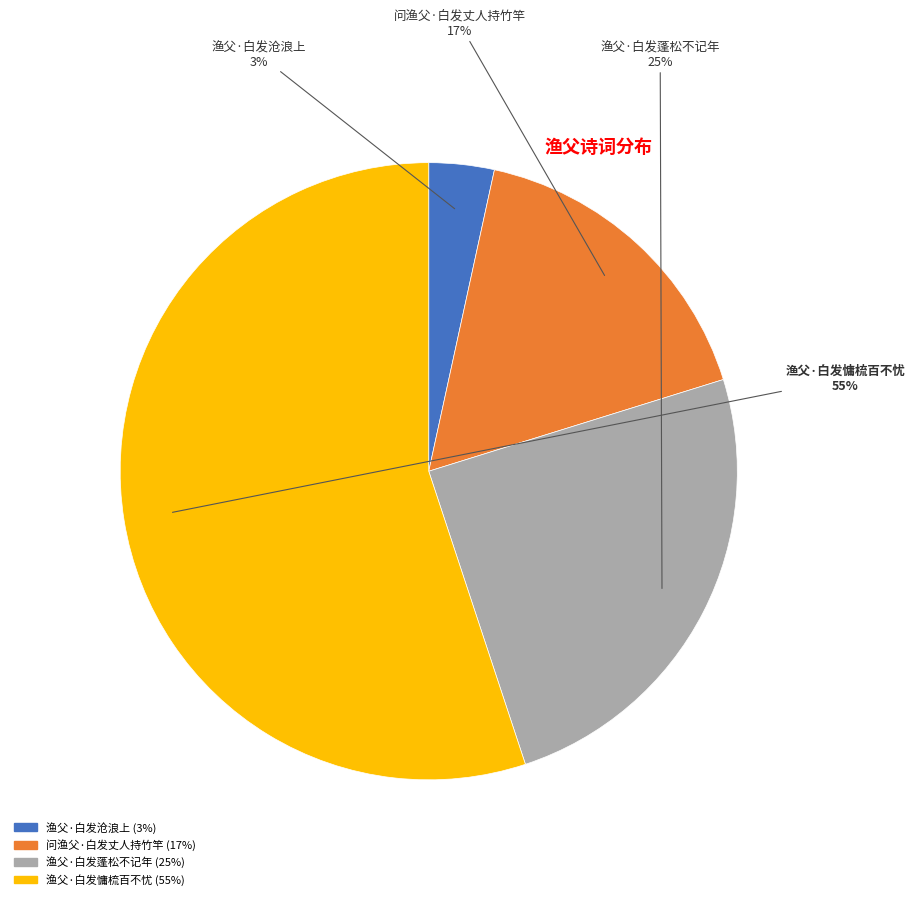

What is the smallest slice in the pie chart?

渔父·白发沧浪上